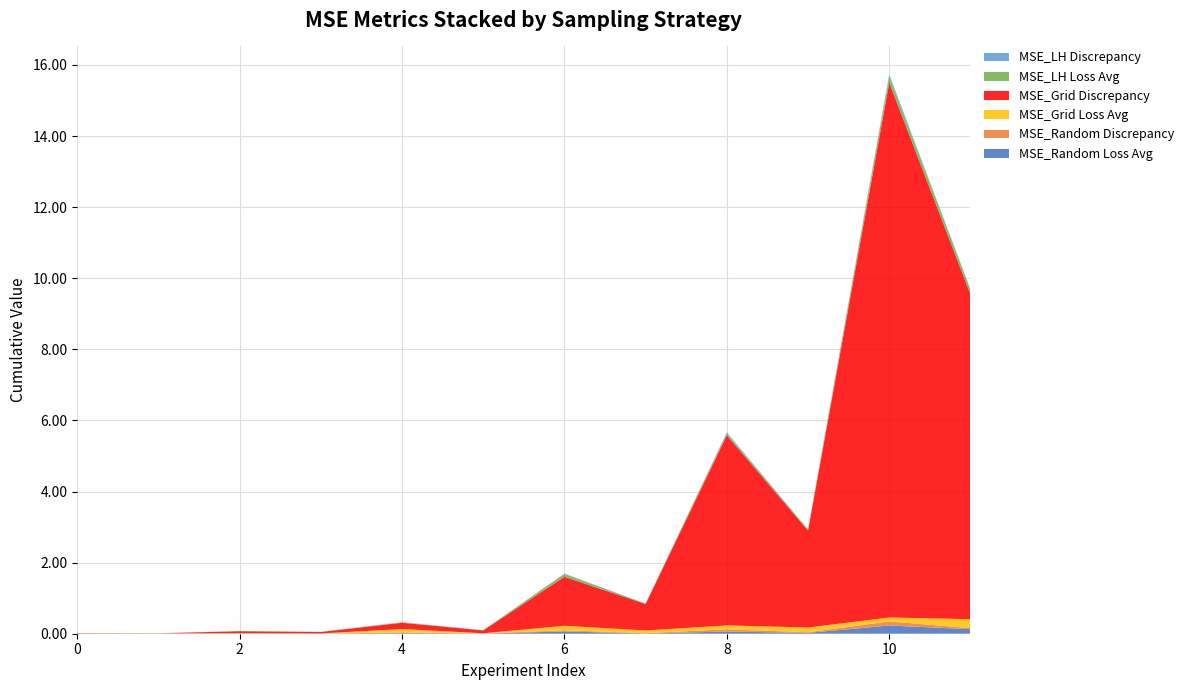

Reading left to right, list all the values displayed in this chart.

MSE_Random Loss Avg: 0=0.0	1=0.0	2=0.0	3=0.0	4=0.0	5=0.0	6=0.1	7=0.0	8=0.1	9=0.0	10=0.2	11=0.1
MSE_Random Discrepancy: 0=0.0	1=0.0	2=0.0	3=0.0	4=0.0	5=0.0	6=0.0	7=0.0	8=0.1	9=0.0	10=0.1	11=0.0
MSE_Grid Loss Avg: 0=0.0	1=0.0	2=0.0	3=0.0	4=0.1	5=0.0	6=0.1	7=0.1	8=0.1	9=0.1	10=0.1	11=0.3
MSE_Grid Discrepancy: 0=0.0	1=0.0	2=0.1	3=0.0	4=0.2	5=0.1	6=1.4	7=0.7	8=5.3	9=2.7	10=15.0	11=9.1
MSE_LH Loss Avg: 0=0.0	1=0.0	2=0.0	3=0.0	4=0.0	5=0.0	6=0.1	7=0.0	8=0.1	9=0.0	10=0.2	11=0.1
MSE_LH Discrepancy: 0=0.0	1=0.0	2=0.0	3=0.0	4=0.0	5=0.0	6=0.0	7=0.0	8=0.0	9=0.0	10=0.1	11=0.0